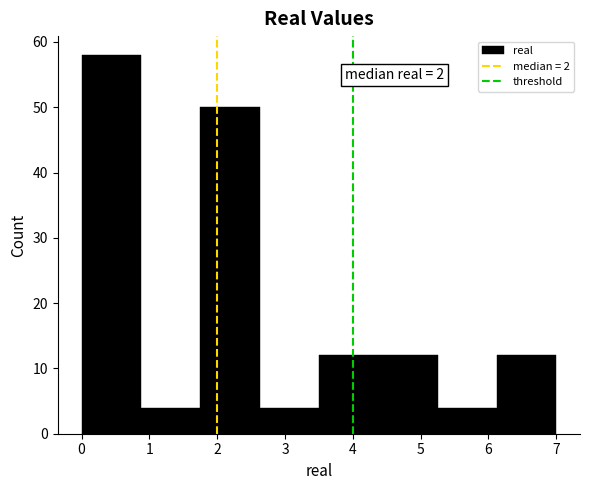

Which range on the x-axis has the tallest bar?

0.0 to 0.9